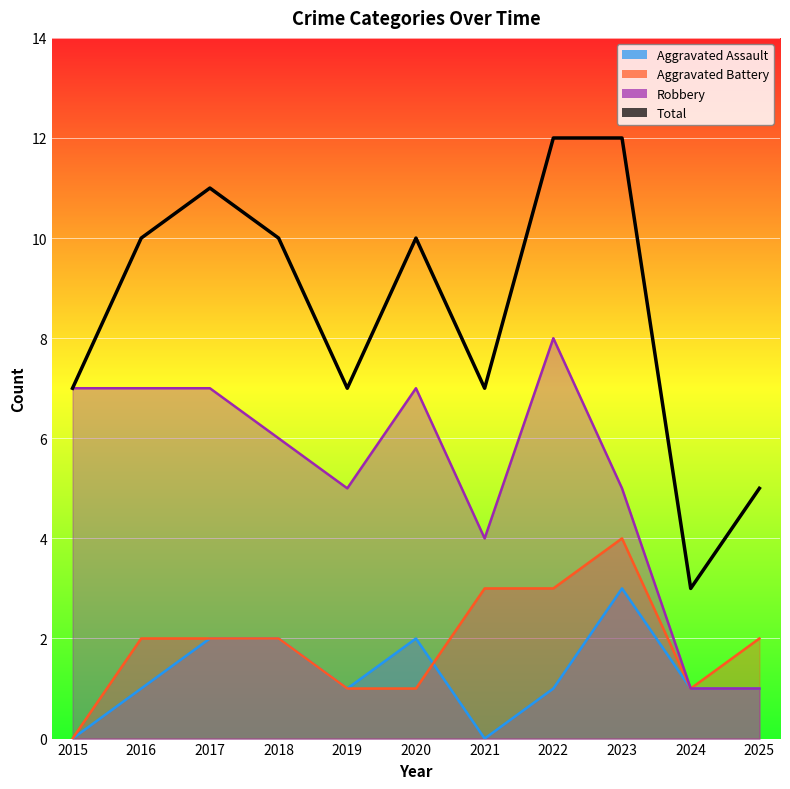

Count the number of data series in this chart.

4